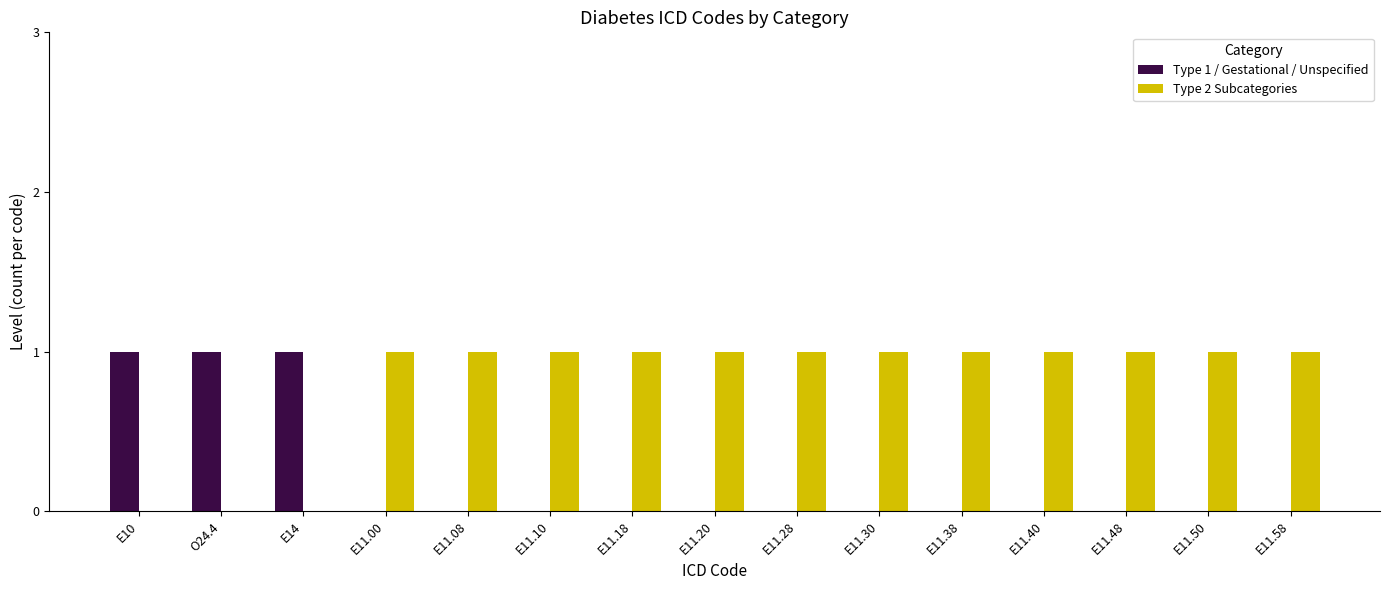

What is the sum of all Type 2 Subcategories values?

12